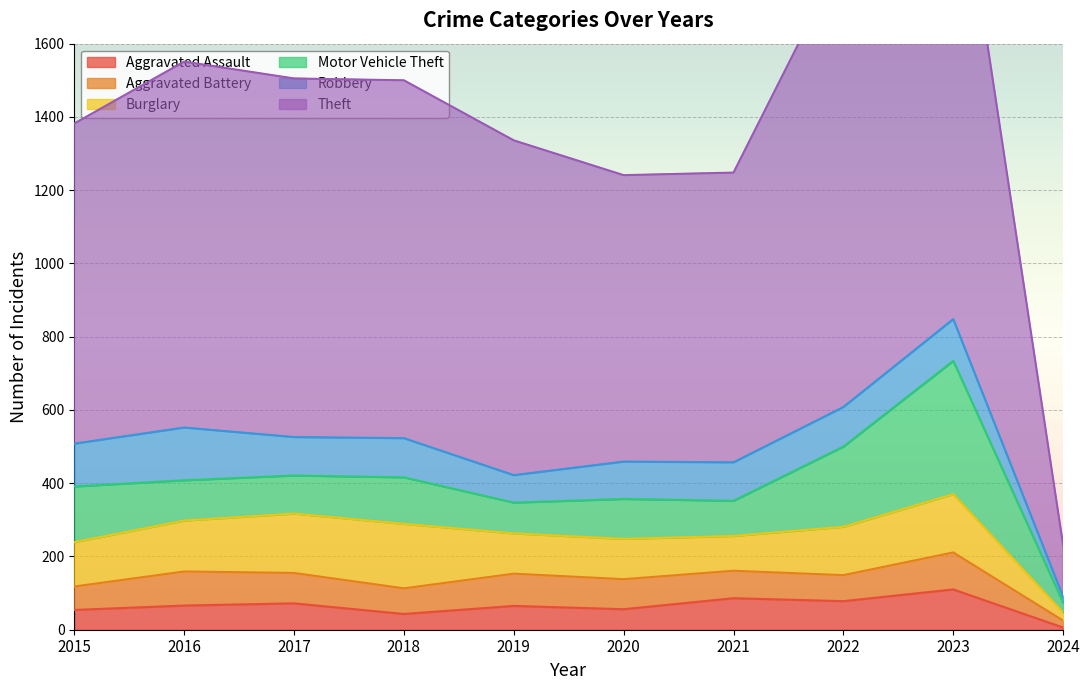

At which category is the sum across all series the highest?

2023